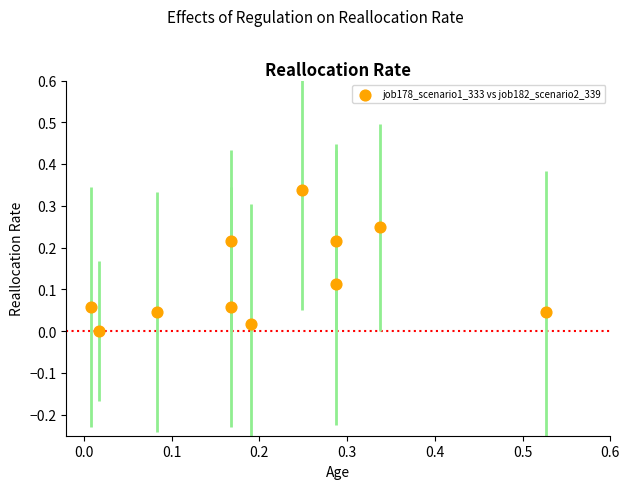

What is the range of X values (max minus min)?

0.5